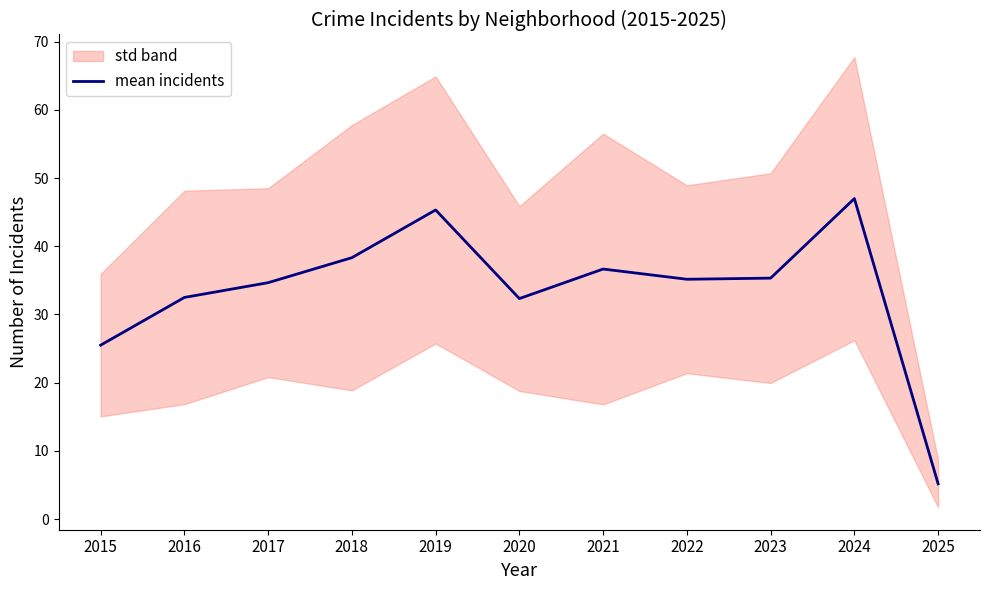

What is the smallest value displayed?

5.2